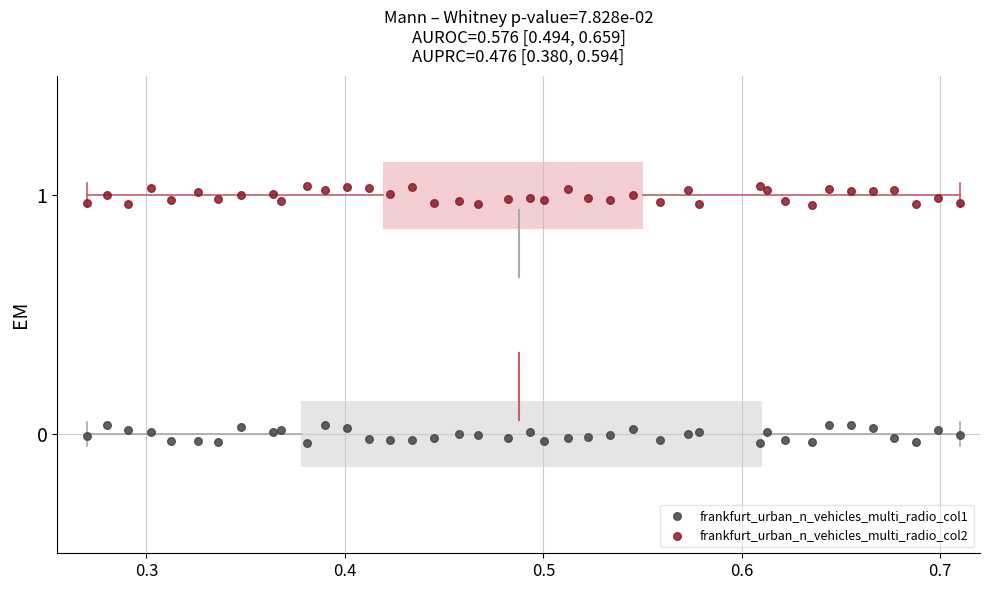

What is the X range (max minus min) for the scatter plot?

0.4